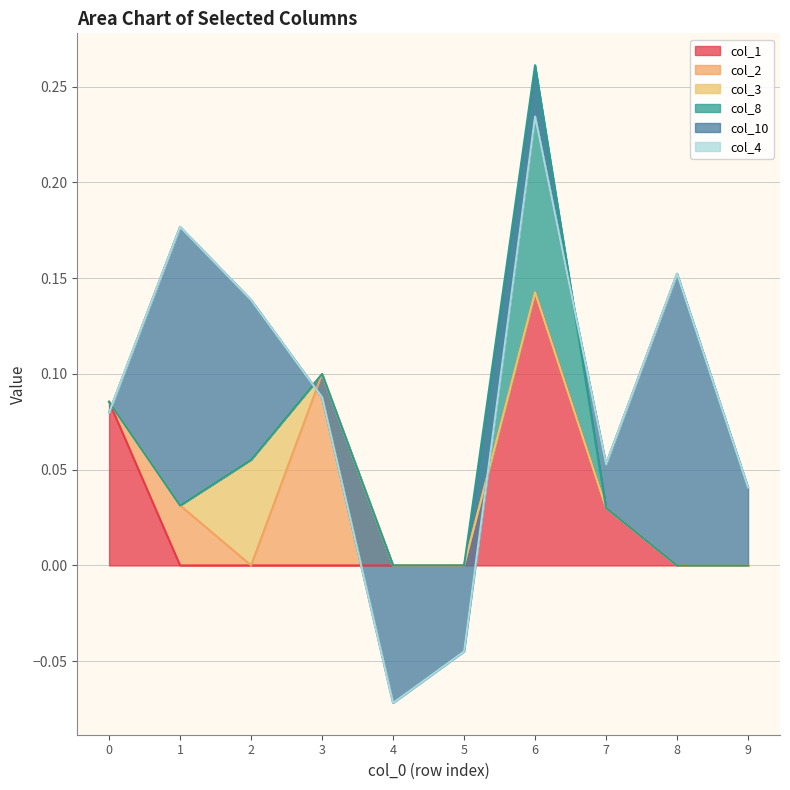

After their last crossing, which series has the higher values: col_2 or col_1?

col_2